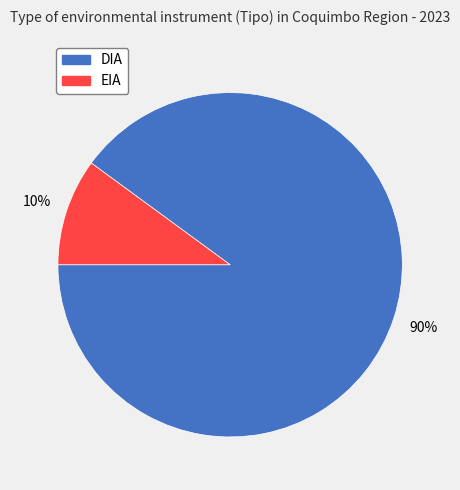

To the nearest percent, what portion does DIA represent?

90%